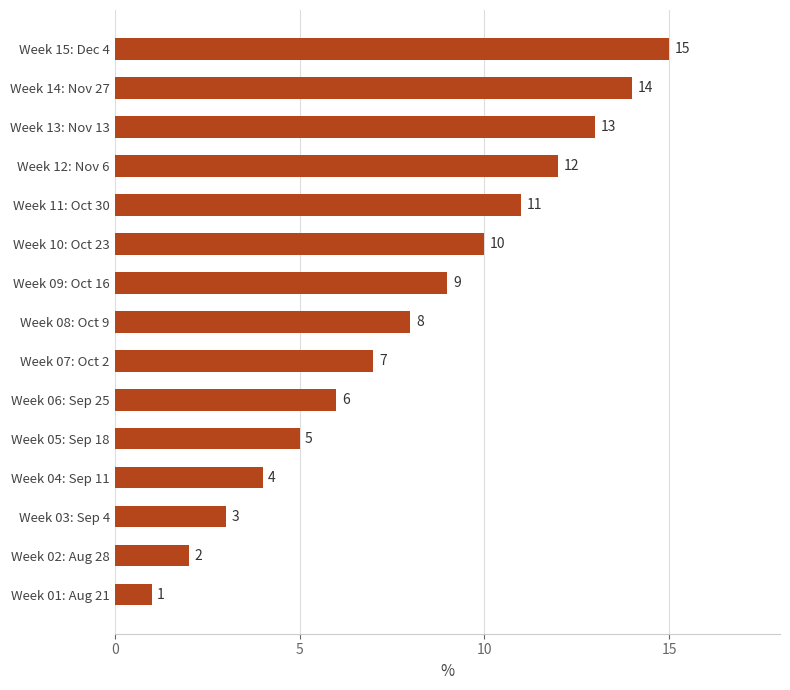

What is the average value?

8